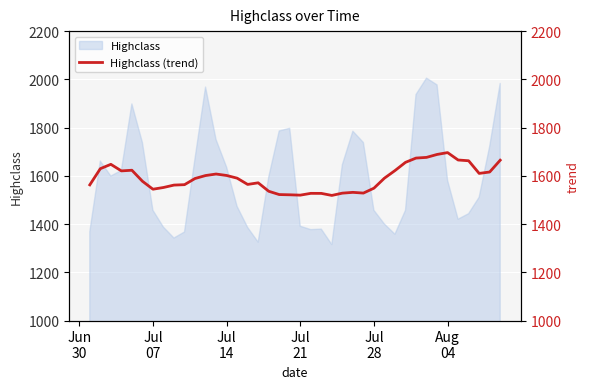

What is the highest value of the Highclass series?

2005